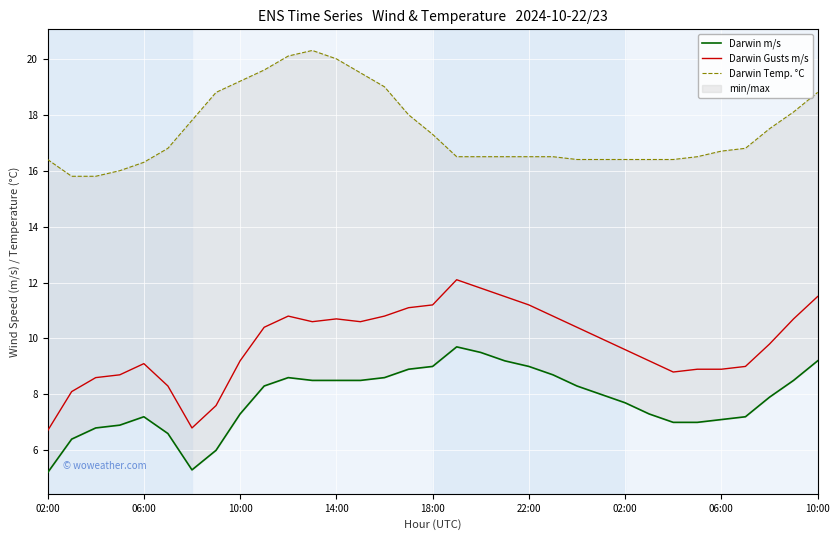

True or false: Darwin m/s and Darwin Gusts m/s cross at least once.

False